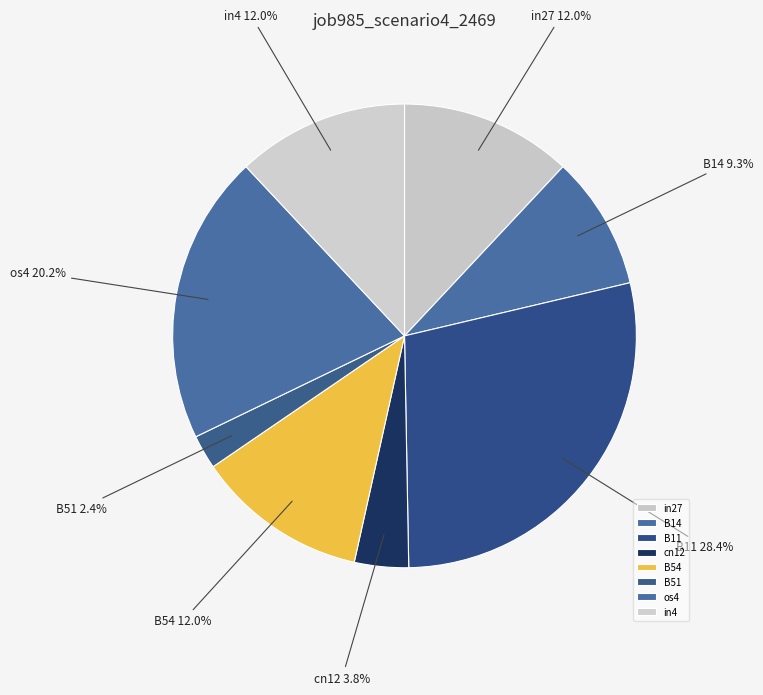

Is there any slice that represents more than half of the pie?

No